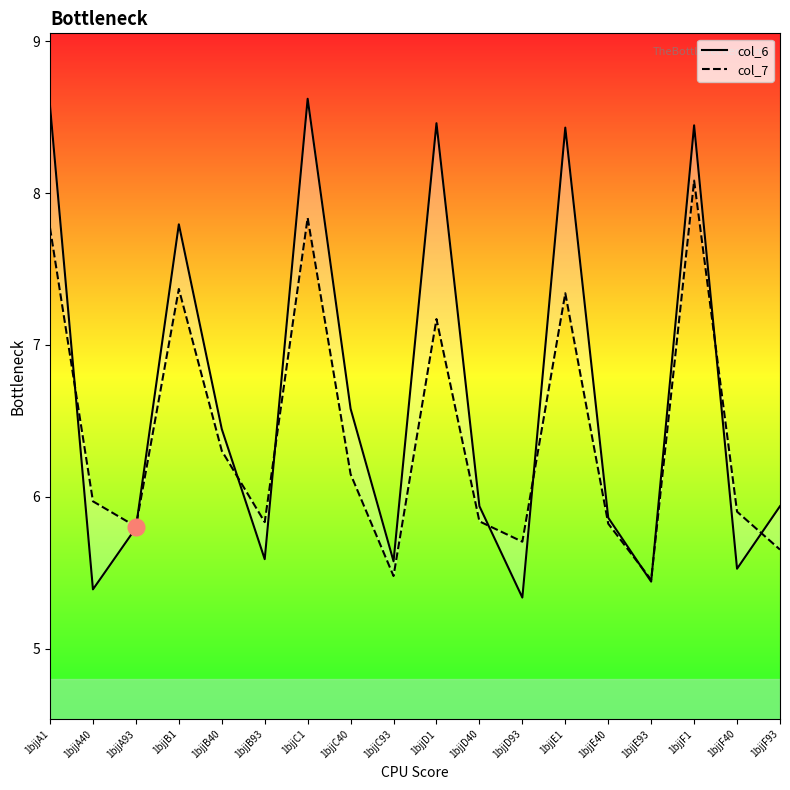

Reading left to right, transcribe all the data shown in this chart.

col_6: 8.6	5.4	5.8	7.8	6.4	5.6	8.6	6.6	5.6	8.5	5.9	5.3	8.4	5.9	5.4	8.4	5.5	5.9
col_7: 7.8	6.0	5.8	7.4	6.3	5.8	7.8	6.1	5.5	7.2	5.8	5.7	7.3	5.8	5.5	8.1	5.9	5.7